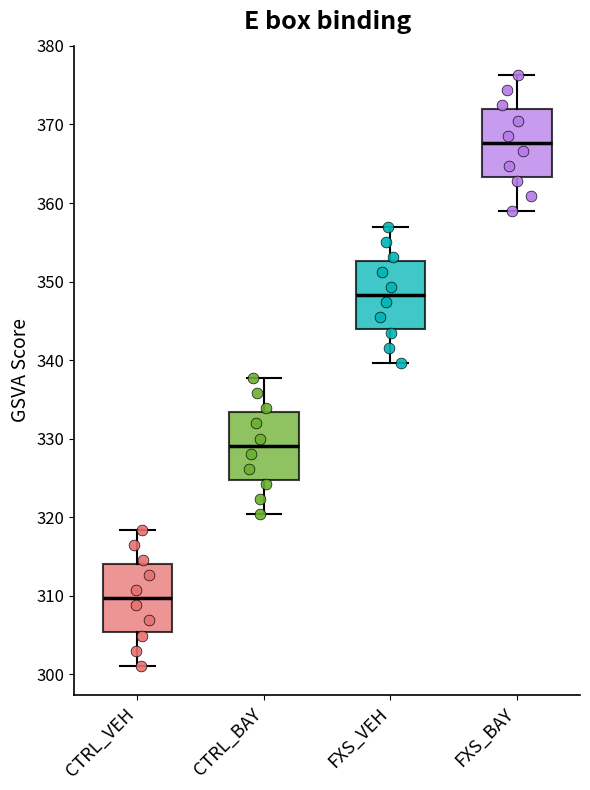

Which box's median line is the lowest?

CTRL_VEH